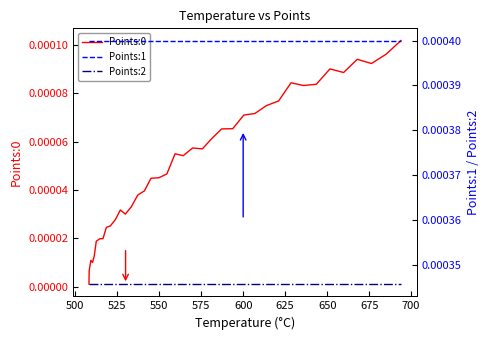

Reading left to right, what are all the values shown in this chart?

Points:0: 0.0	0.0	0.0	0.0	0.0	0.0	0.0	0.0	0.0	0.0	0.0	0.0	0.0	0.0	0.0	0.0	0.0	0.0	0.0	0.0	0.0	0.0	0.0	0.0	0.0	0.0	0.0	0.0	0.0	0.0	0.0	0.0	0.0	0.0	0.0	0.0	0.0	0.0	0.0	0.0
Points:1: 0.0	0.0	0.0	0.0	0.0	0.0	0.0	0.0	0.0	0.0	0.0	0.0	0.0	0.0	0.0	0.0	0.0	0.0	0.0	0.0	0.0	0.0	0.0	0.0	0.0	0.0	0.0	0.0	0.0	0.0	0.0	0.0	0.0	0.0	0.0	0.0	0.0	0.0	0.0	0.0
Points:2: 0.0	0.0	0.0	0.0	0.0	0.0	0.0	0.0	0.0	0.0	0.0	0.0	0.0	0.0	0.0	0.0	0.0	0.0	0.0	0.0	0.0	0.0	0.0	0.0	0.0	0.0	0.0	0.0	0.0	0.0	0.0	0.0	0.0	0.0	0.0	0.0	0.0	0.0	0.0	0.0